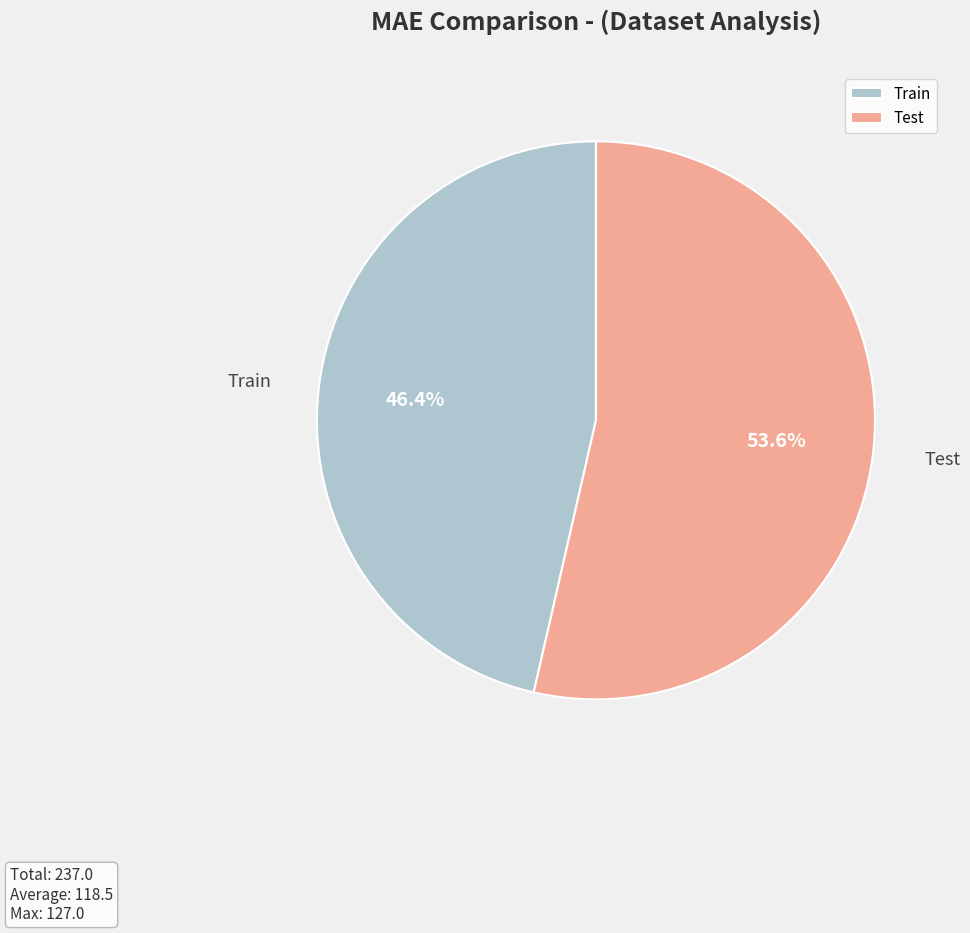

Between Test and Train, which is larger?

Test